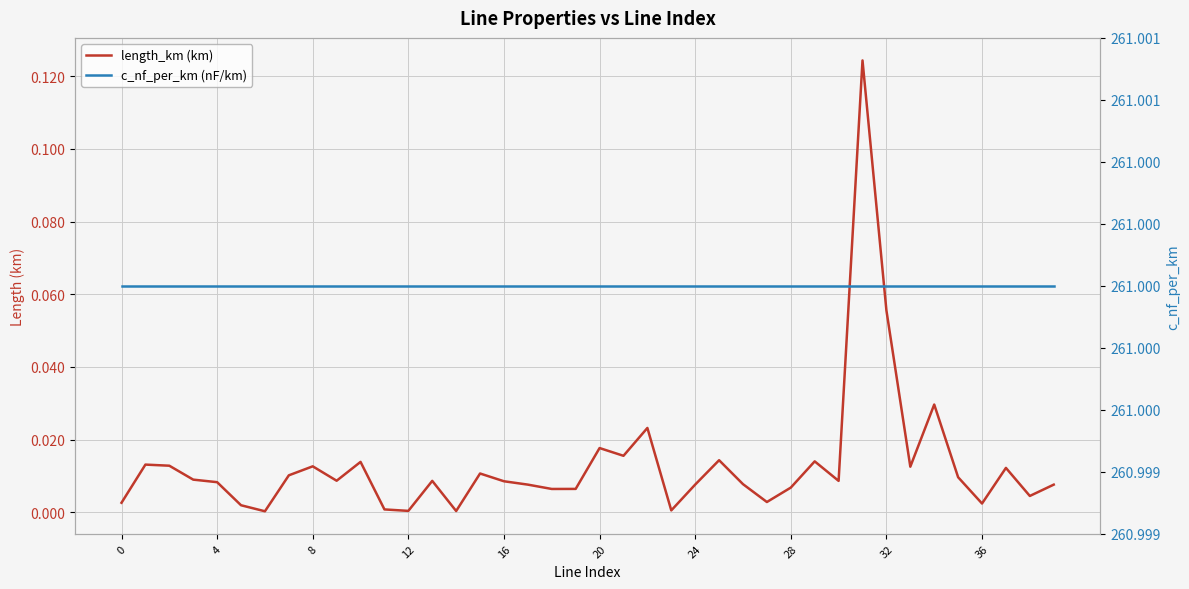

Does the chart display data point markers on the line(s)?

No